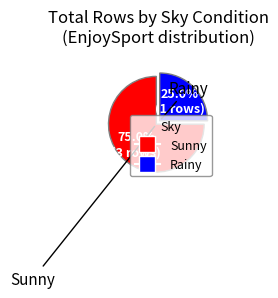

Does any single category account for the majority?

Yes